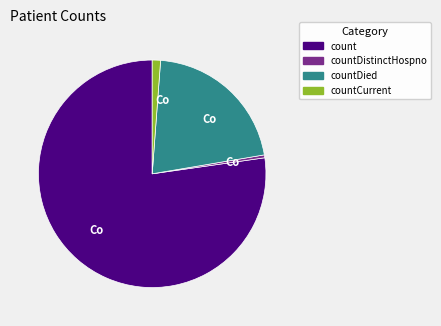

Does any single category account for the majority?

Yes